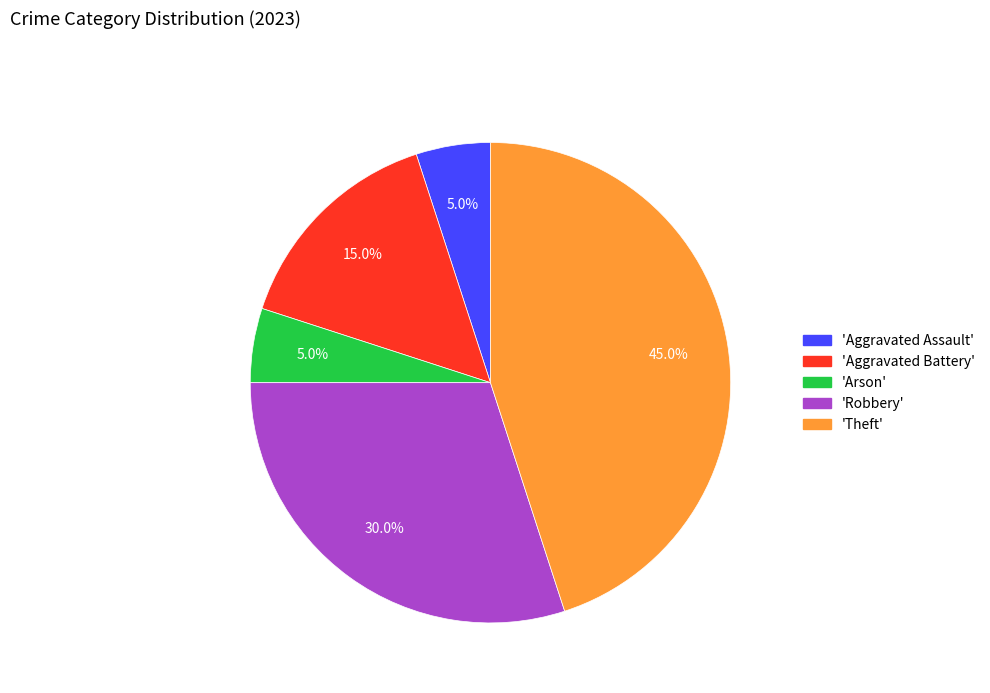

Is there any slice that represents more than half of the pie?

No